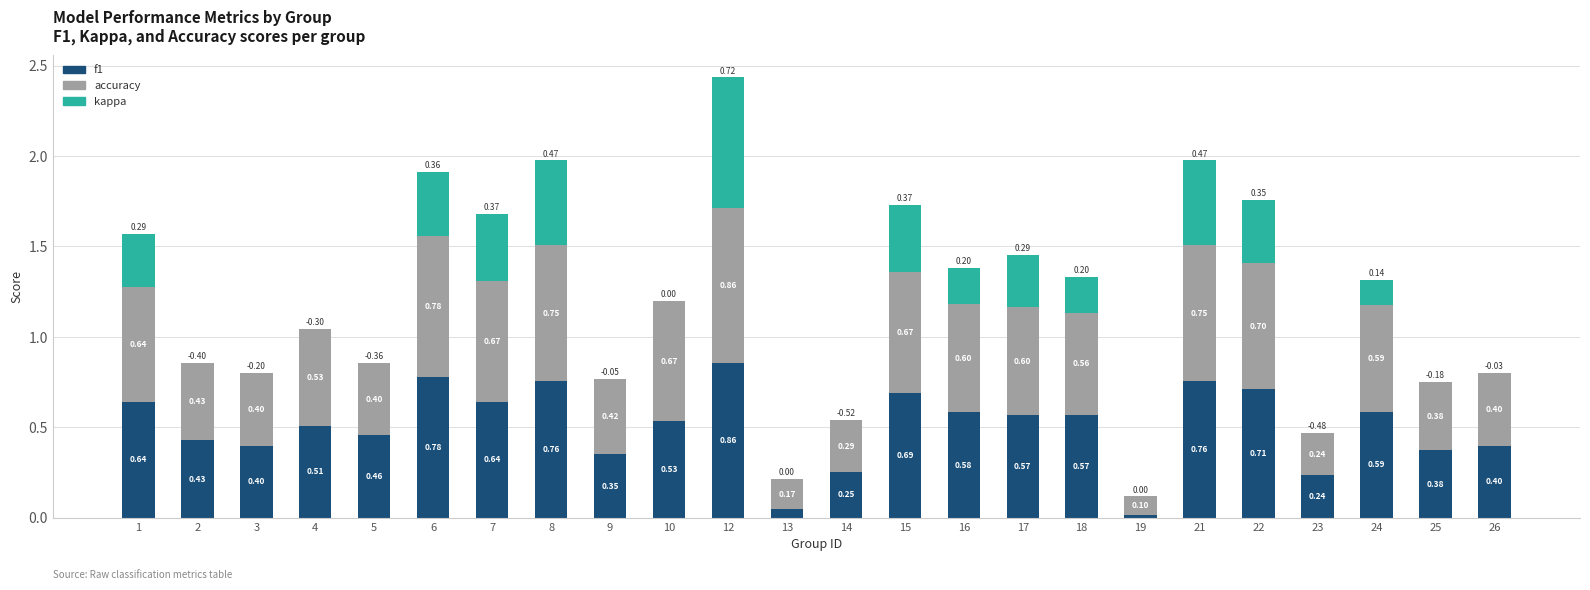

What is the total value across all series at 15?

1.7